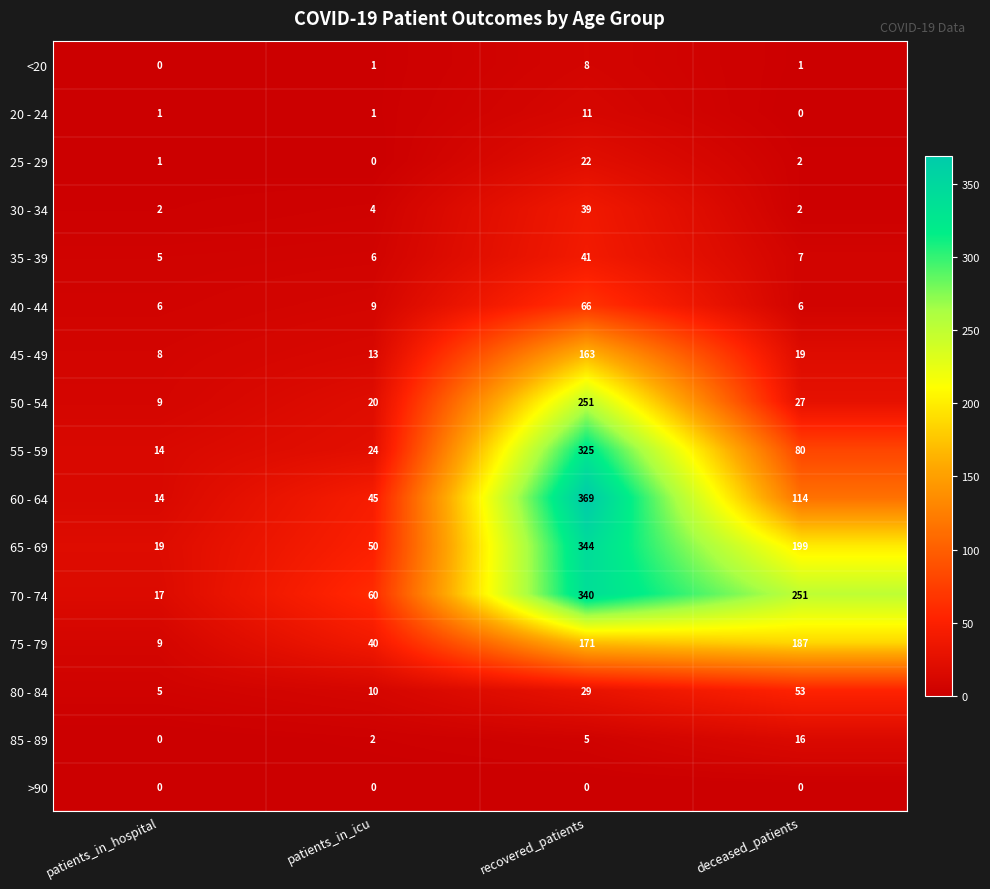

At which label does 65 - 69 first exceed 199?

recovered_patients